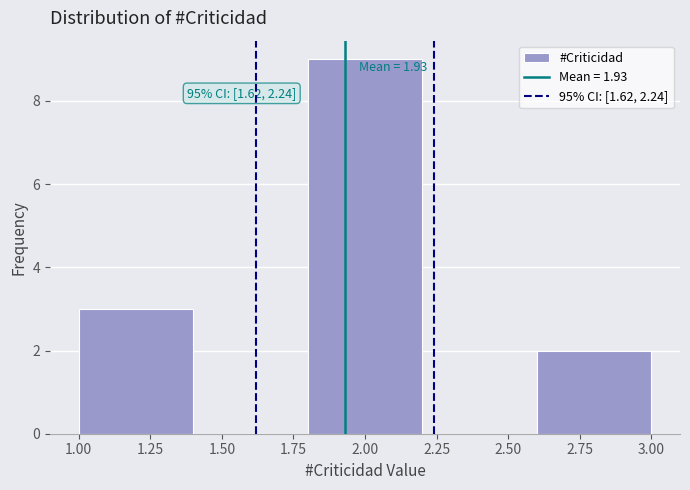

Over which range of the x-axis is the bar tallest?

1.8 to 2.2